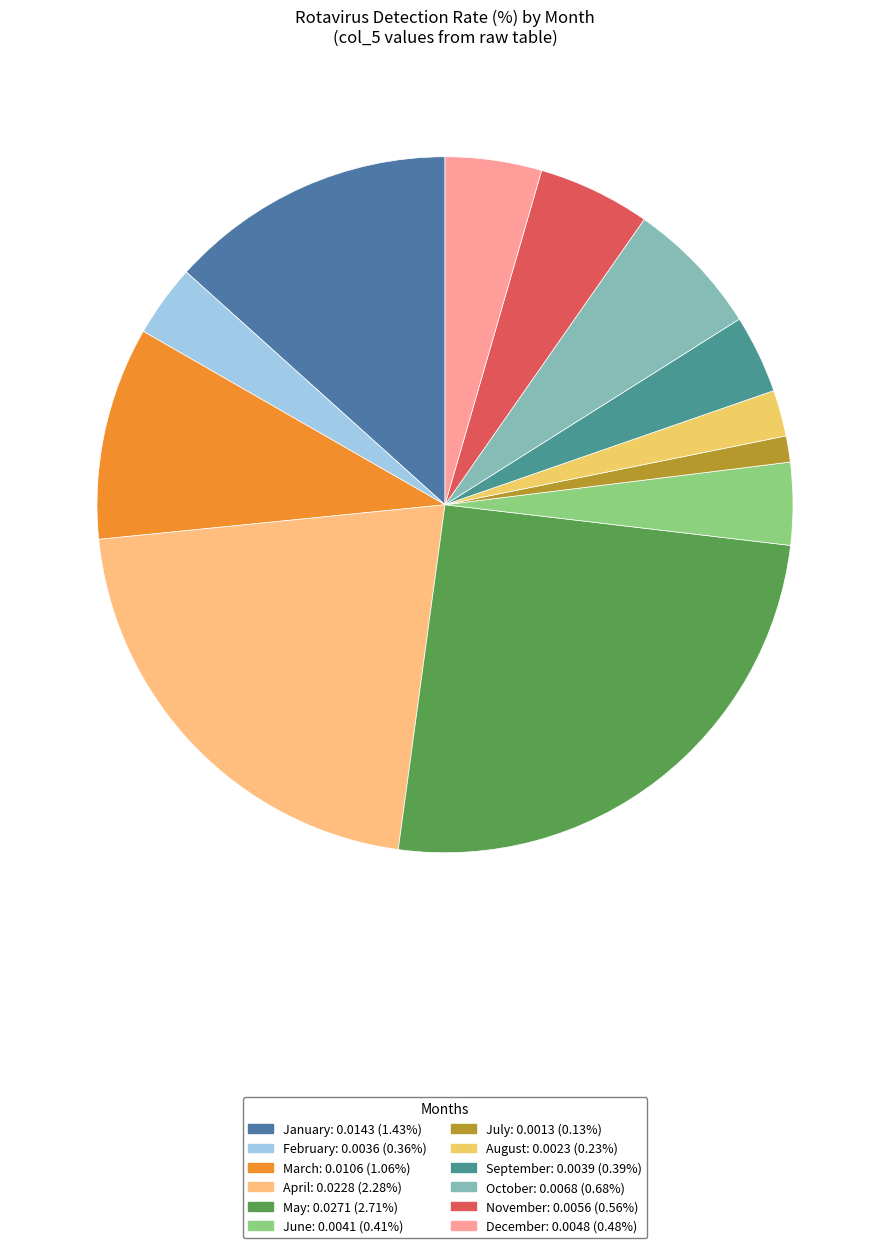

What portion of the pie excludes March?

90.1%